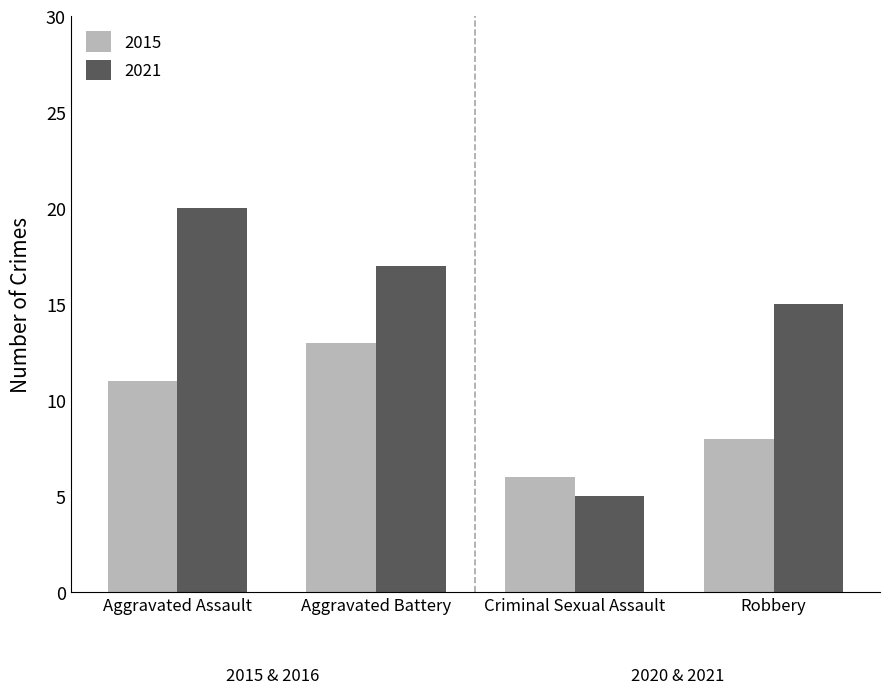

What is the difference between the maximum and second lowest values in the 2015 series?

5